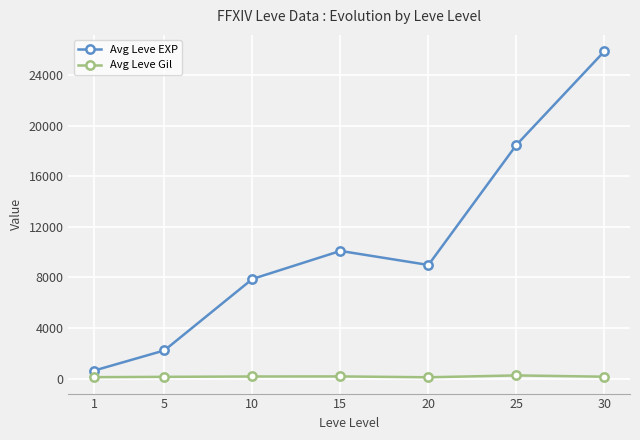

True or false: Avg Leve Gil and Avg Leve EXP intersect in this chart.

False